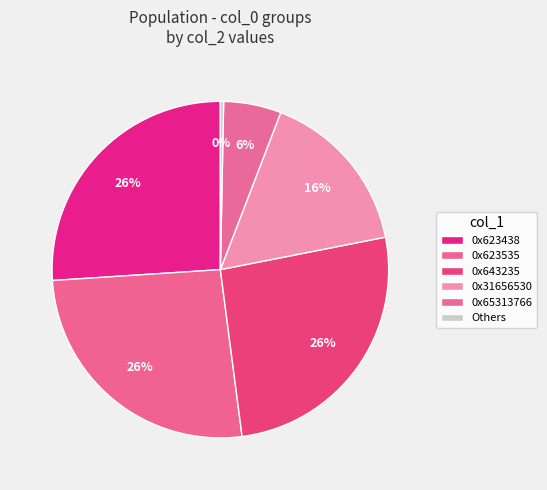

How many segments does this pie chart have?

6